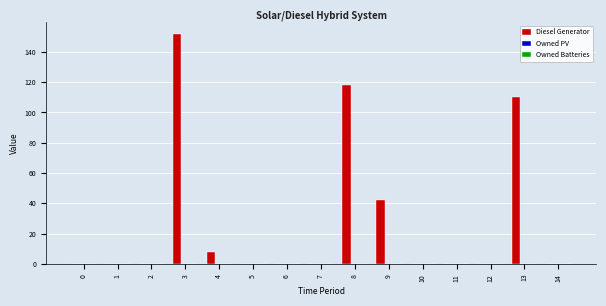

Between 3 and 5, which is larger?

3